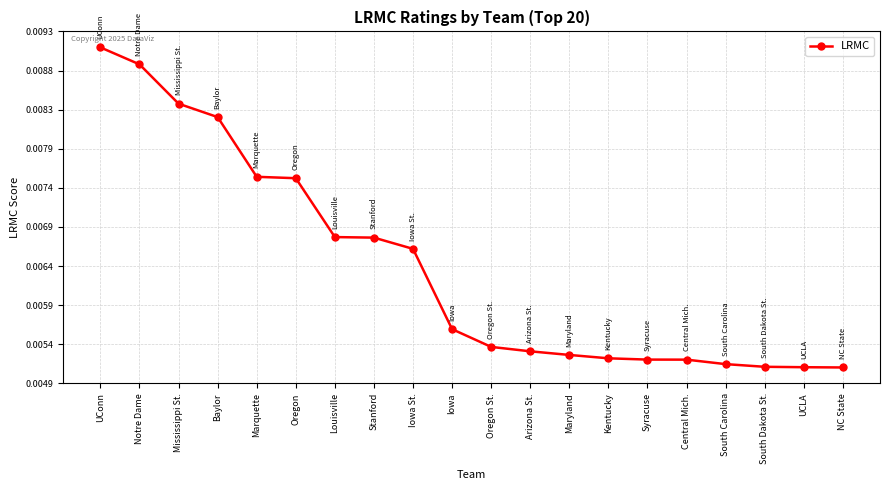

Is this an area chart (filled region under the line)?

No